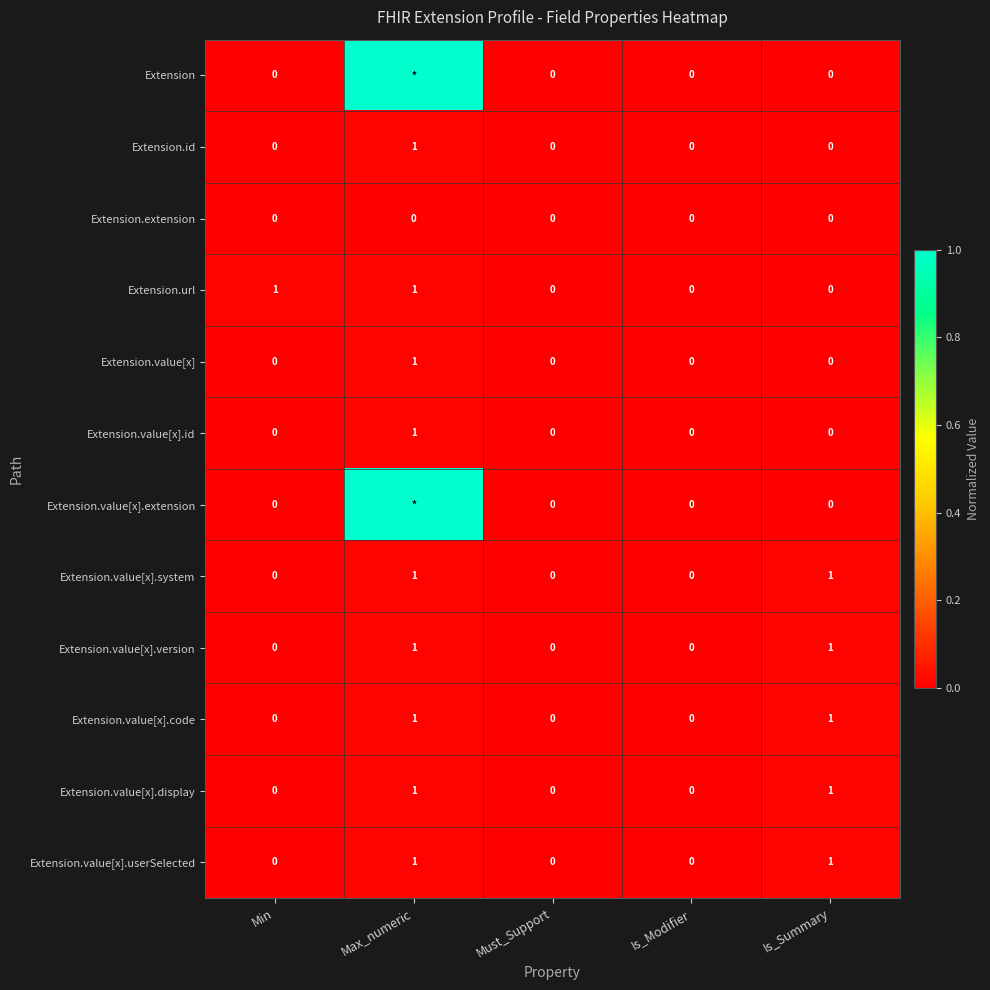

What is the difference between the second highest and minimum values in the Extension.value[x].userSelected series?

1.0